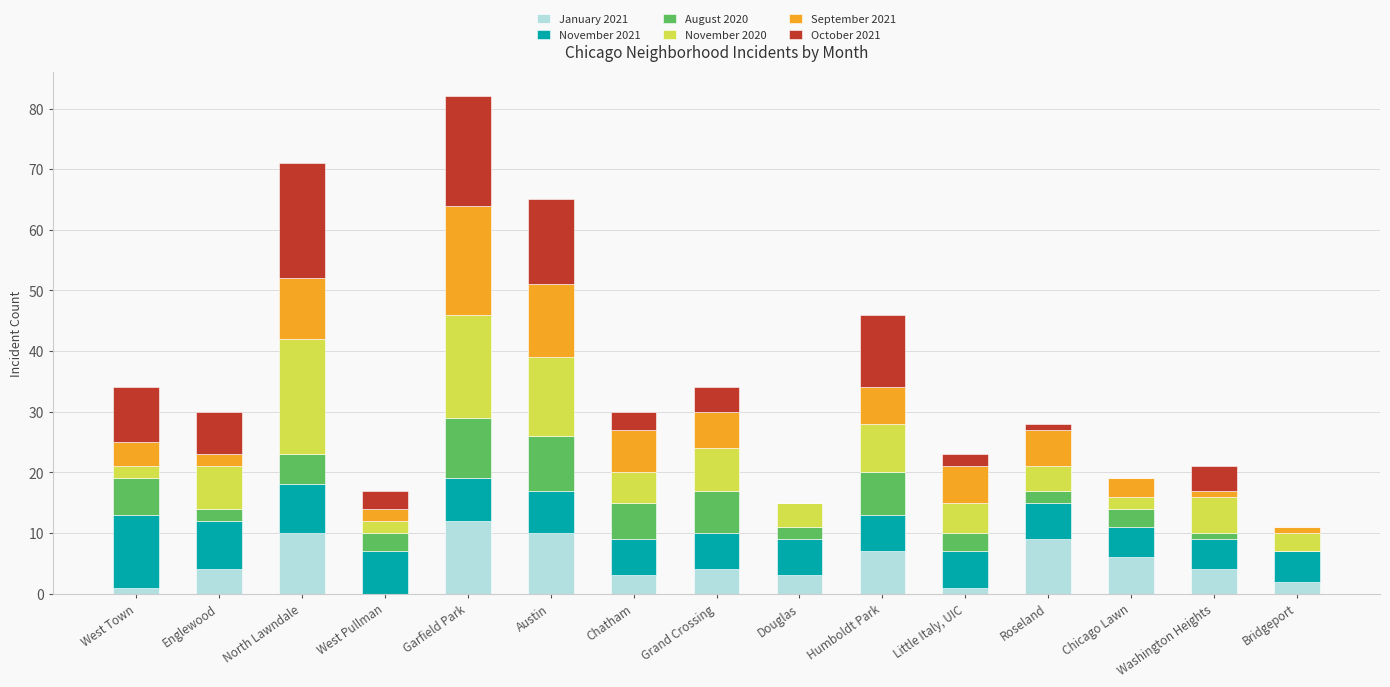

True or false: January 2021 has a value of 4 at Washington Heights.

True